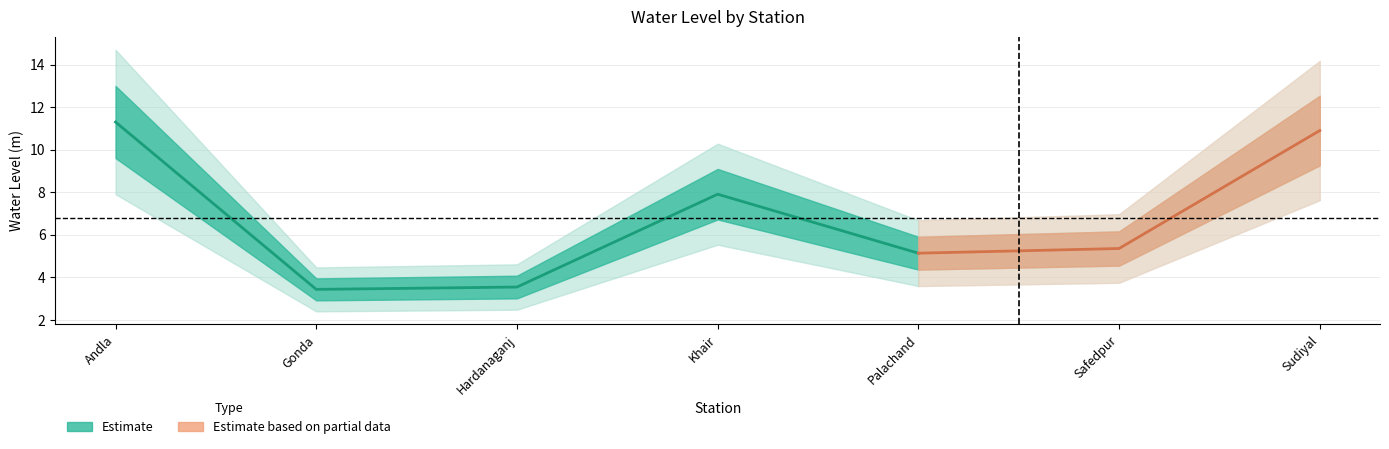

Reading right to left, list all the values displayed in this chart.

Sudiyal=10.9	Safedpur=5.4	Palachand=5.1	Khair=7.9	Hardanaganj=3.5	Gonda=3.4	Andla=11.3